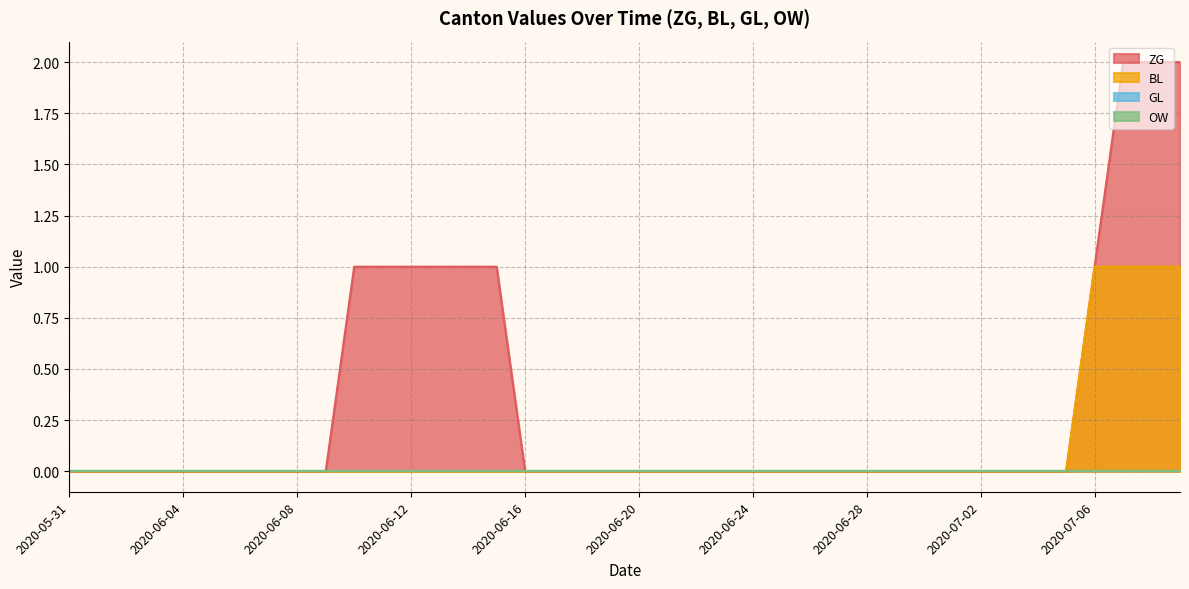

The BL series shows 0 at 2020-06-23. True or false?

True